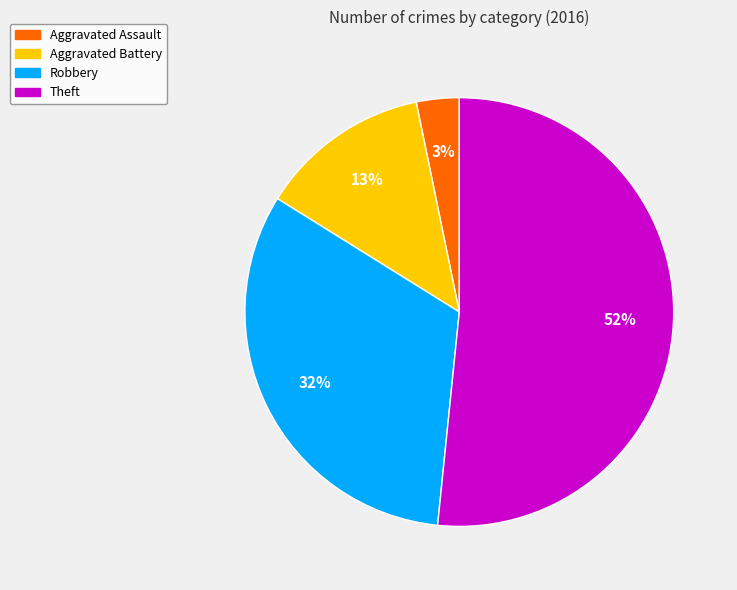

To the nearest percent, what is the combined percentage of Aggravated Assault and Robbery?

35%